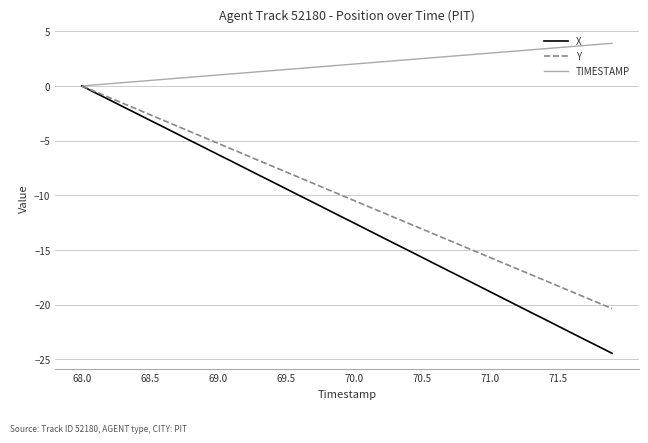

Which series has the largest total across all categories?

TIMESTAMP